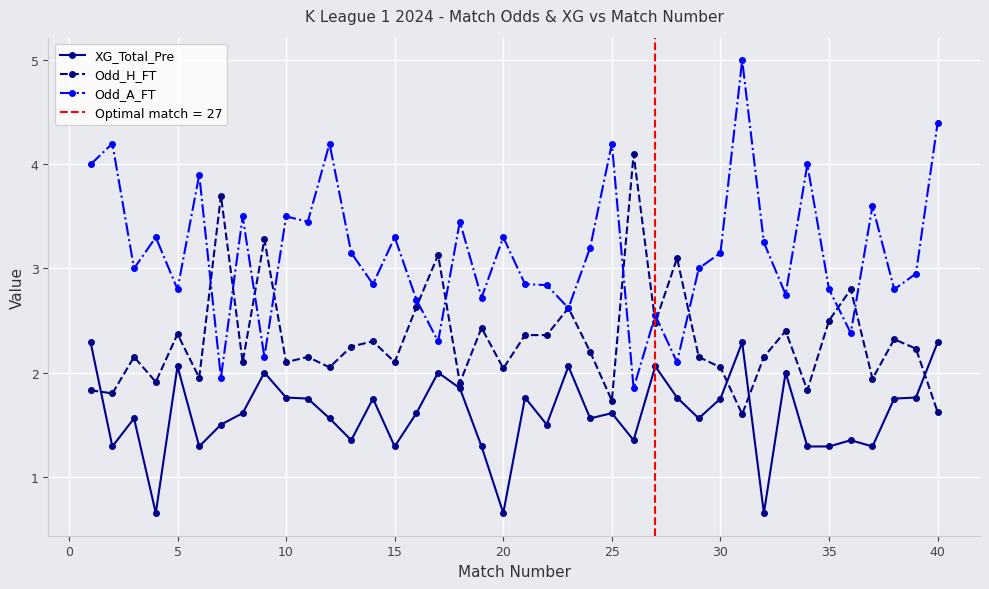

The value of XG_Total_Pre at 35 is 1.3. True or false?

True